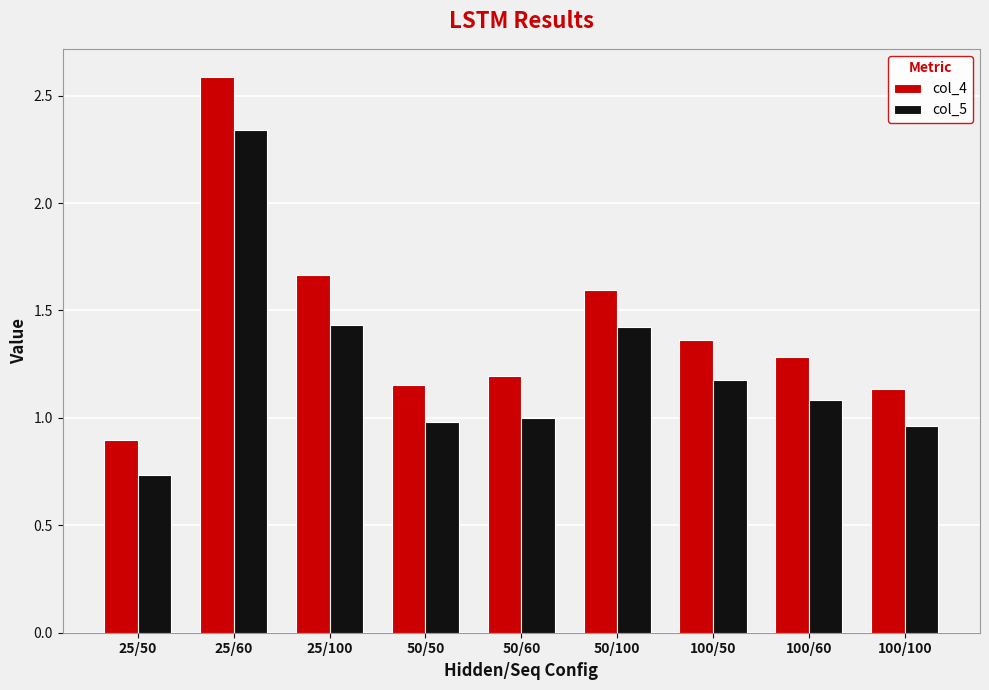

At how many categories does at least one series exceed 2?

1